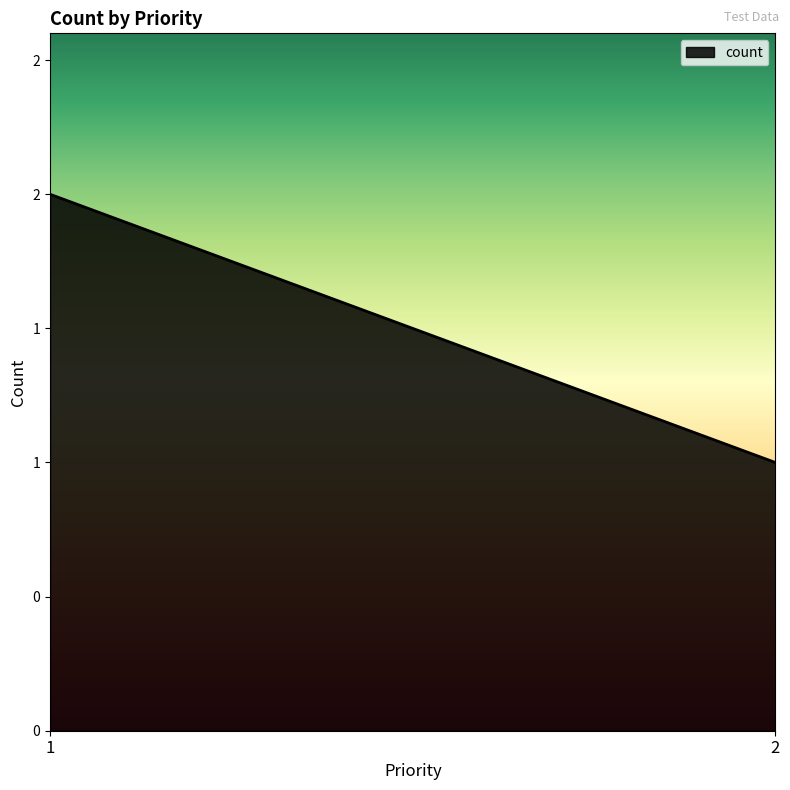

Which has a higher value, 1 or 2?

1